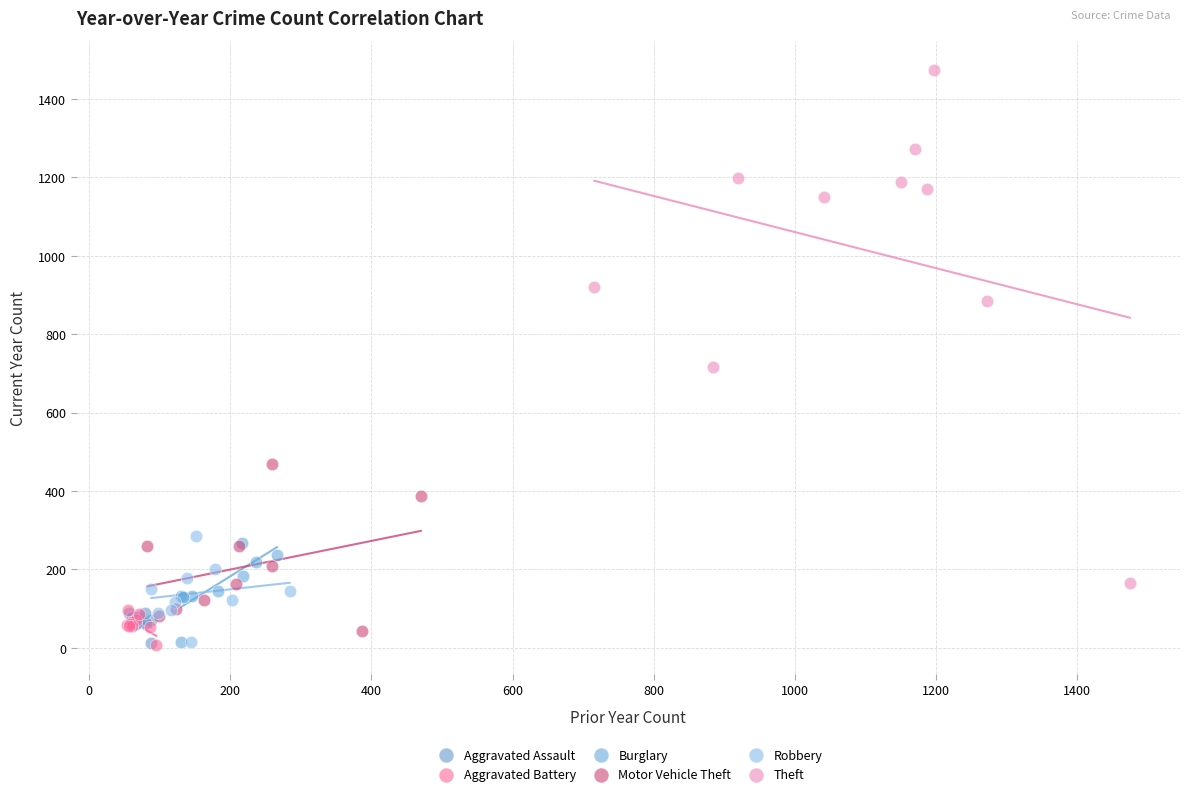

What are all the series names shown in the legend?

Aggravated Assault, Aggravated Battery, Burglary, Motor Vehicle Theft, Robbery, Theft